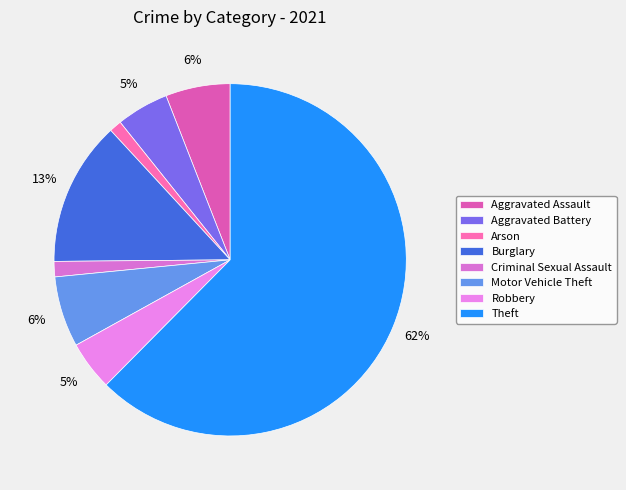

Which slice is the largest?

Theft